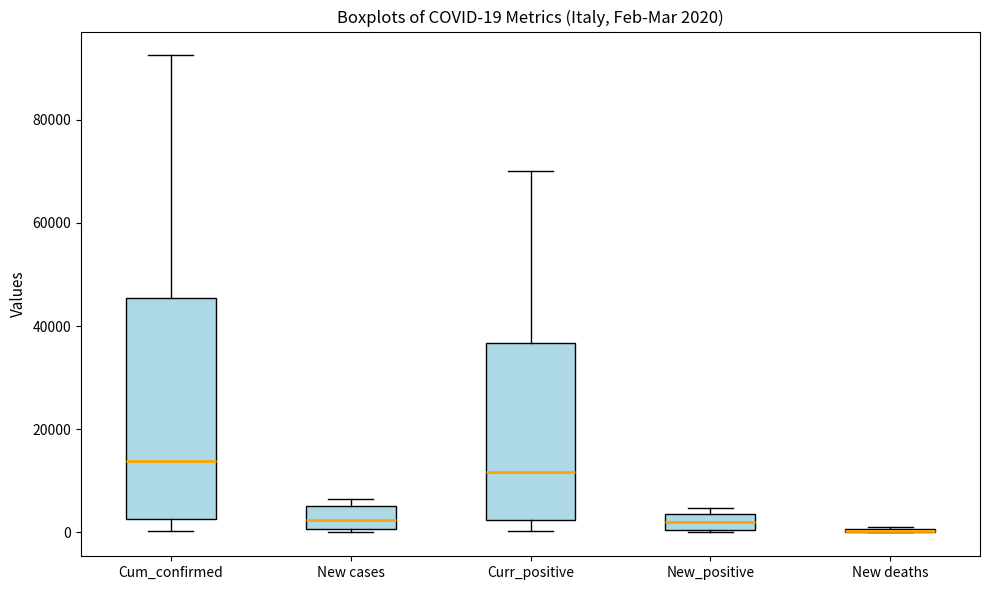

Comparing the boxes themselves (not the whiskers), which one is the tallest?

Cum_confirmed